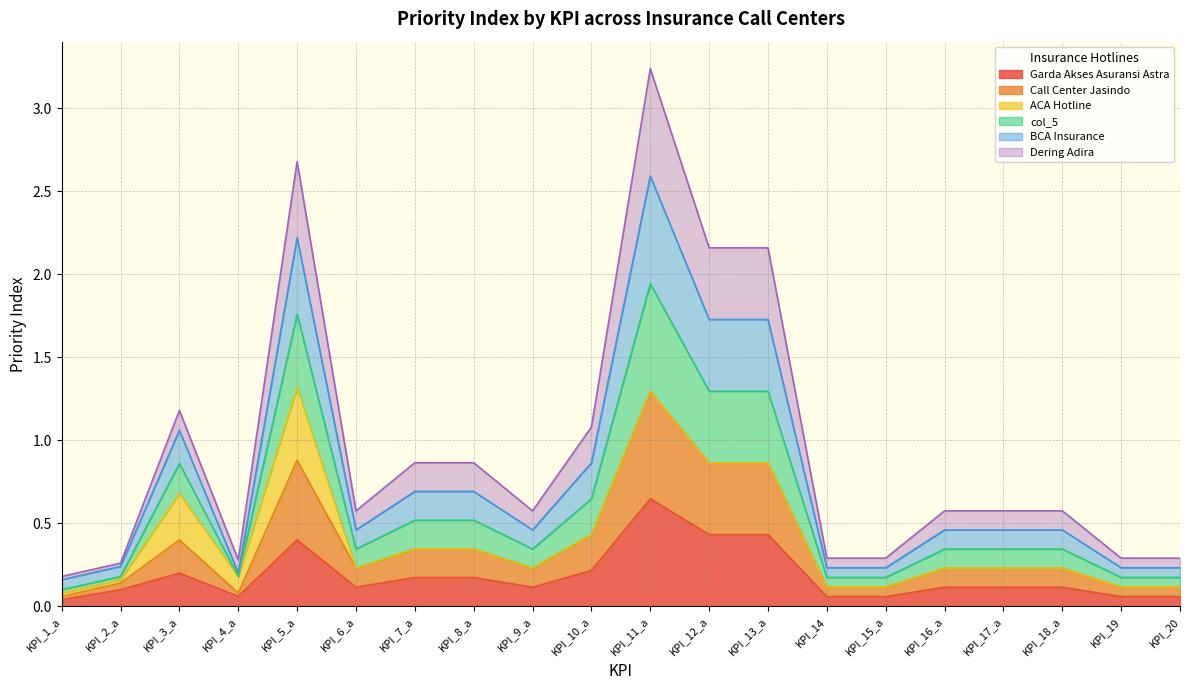

At which category does the chart reach its minimum across all series?

KPI_1_a